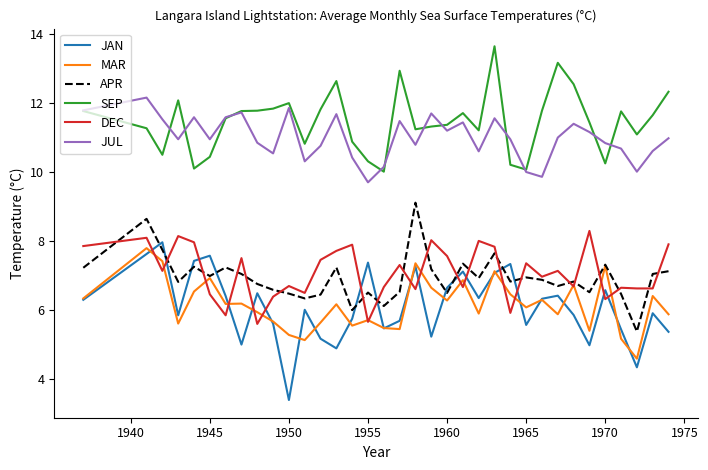

Which series has the largest total across all categories?

SEP